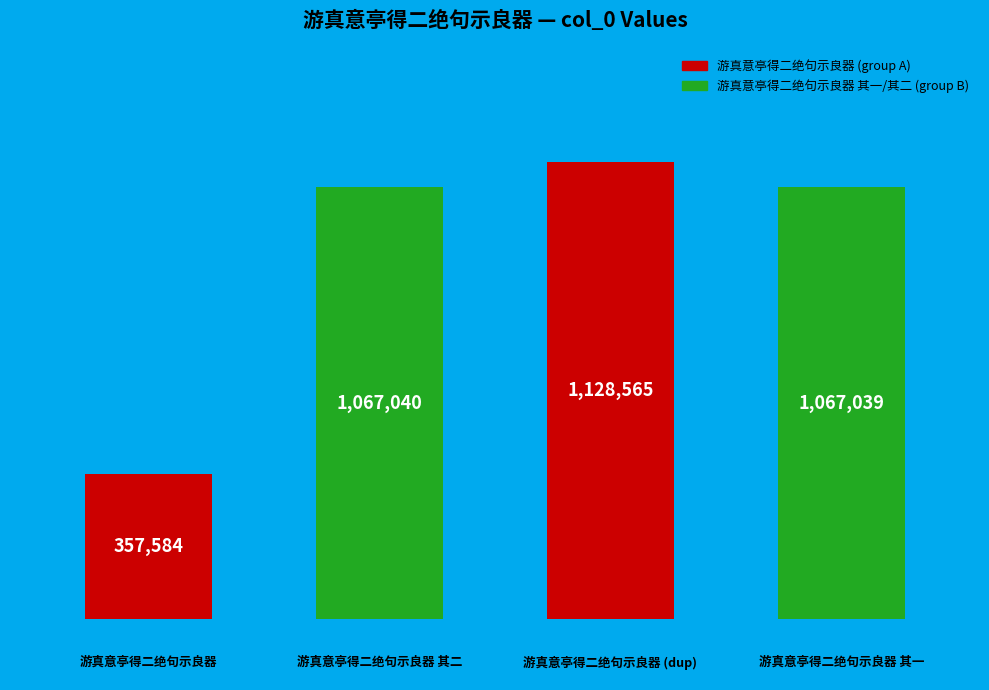

Does the chart contain any negative values?

No